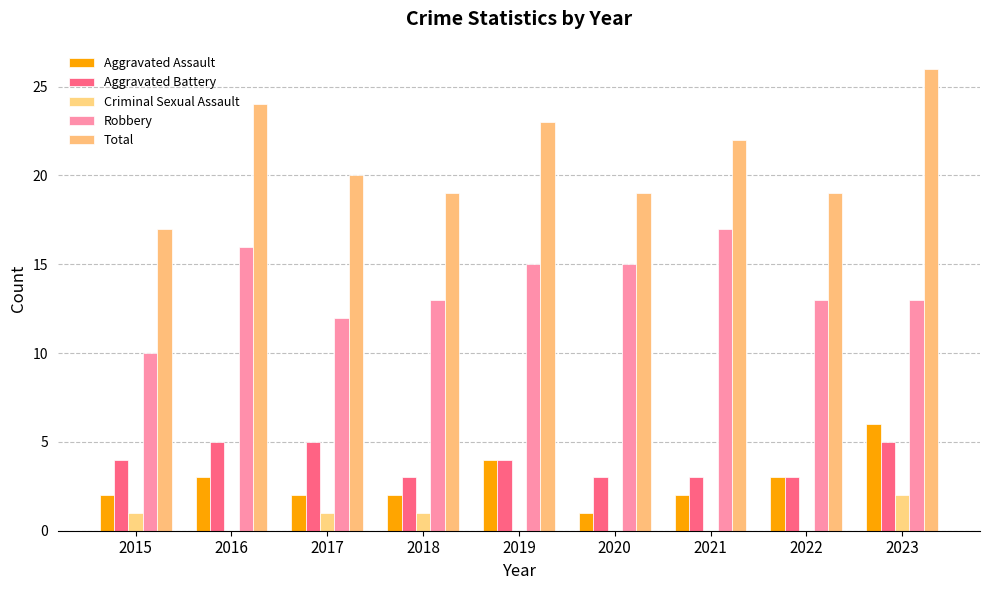

Count the number of categories in the chart.

9